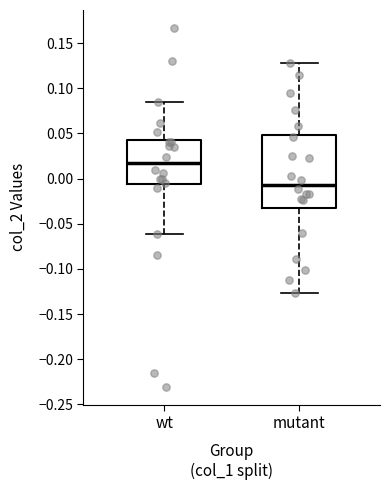

Reading left to right, transcribe this box plot: for each box, give where its median line is, the range the box spans, and where its two whiskers end, as read against the y-axis. The values are not printed on the chart, so give them approximately, as read against the axis.

wt: median 0.015, box -0.005 to 0.045, whiskers -0.060 to 0.085
mutant: median -0.005, box -0.035 to 0.050, whiskers -0.125 to 0.130